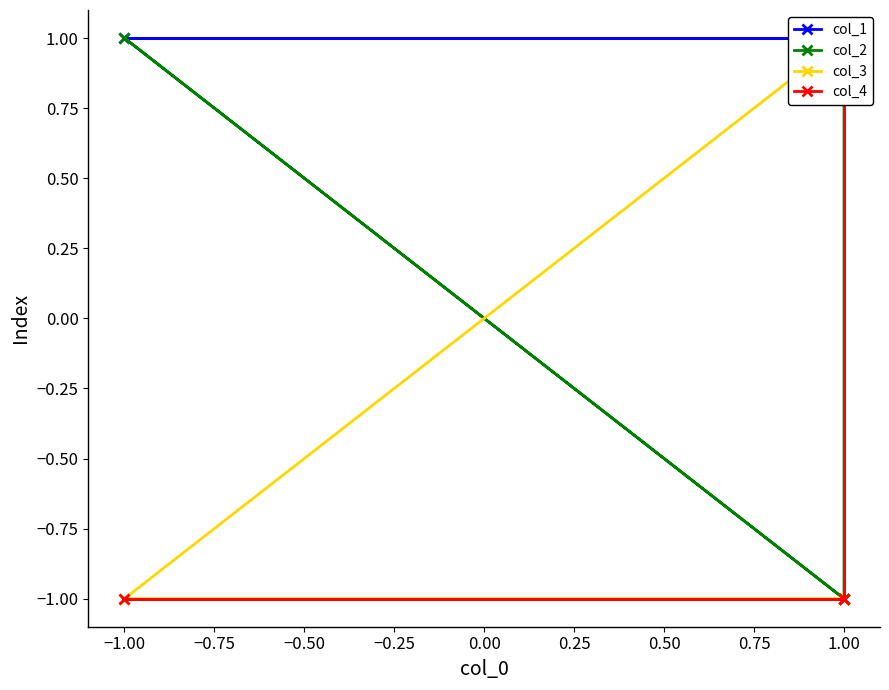

What is the lowest value of the col_3 series?

-1